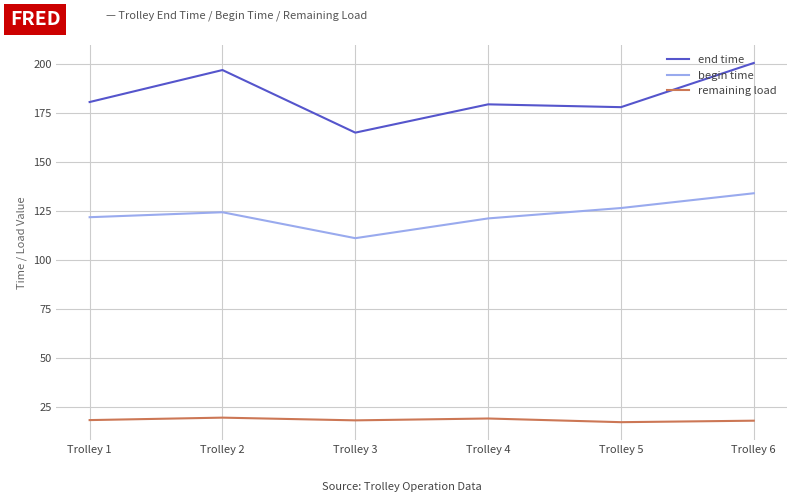

What is the difference between the remaining load values at Trolley 1 and Trolley 6?

0.3